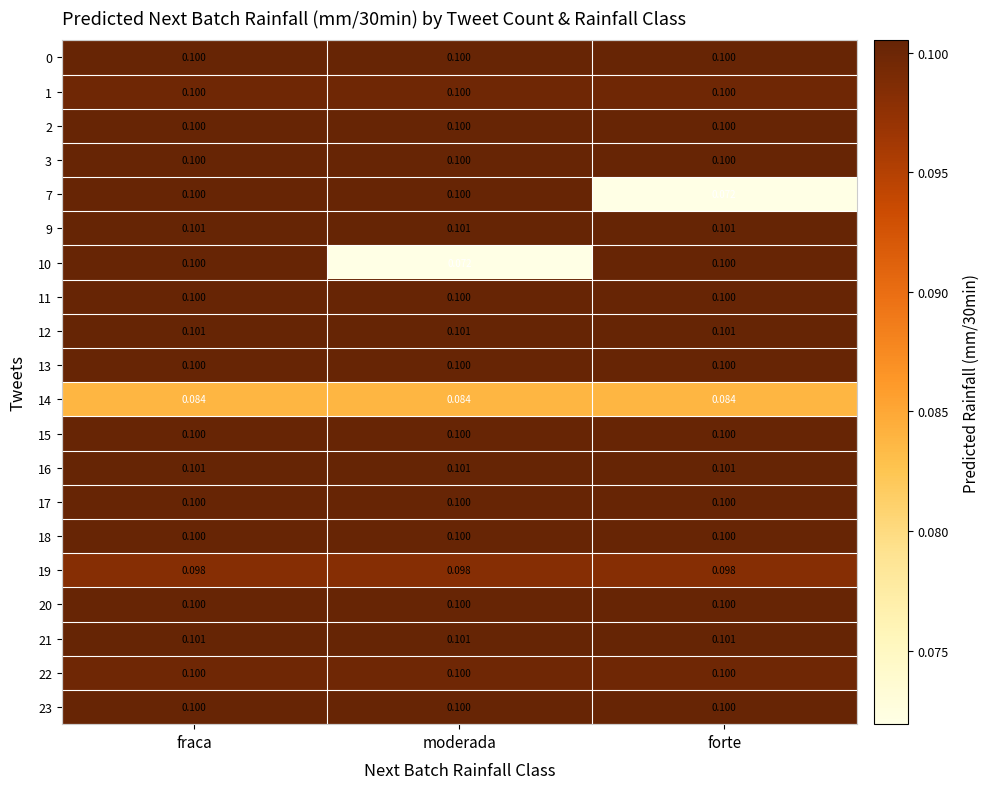

Is the value of 20 at forte greater than the value of 7 at forte?

Yes